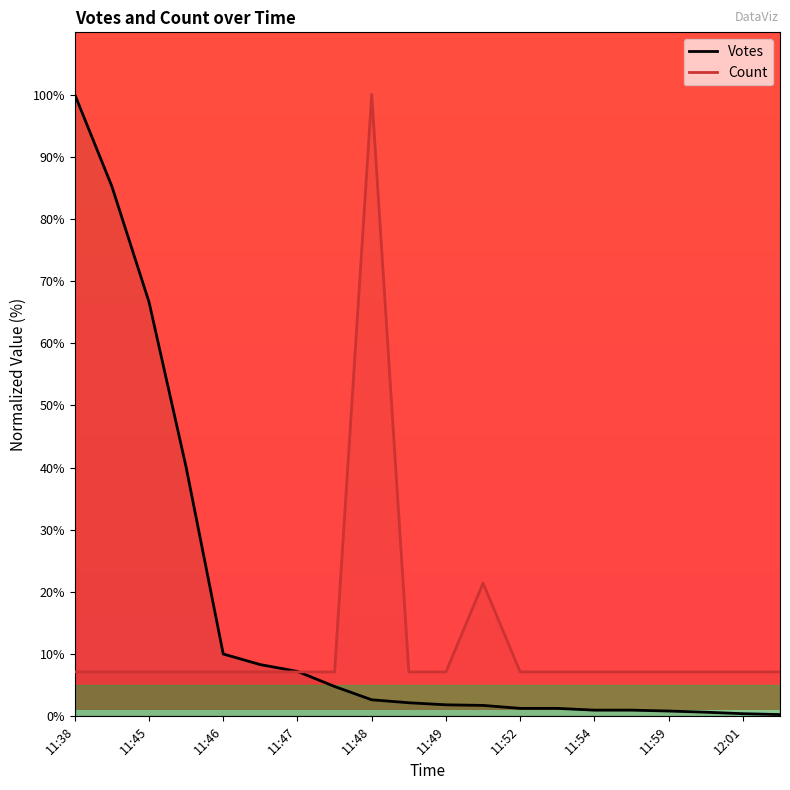

How many lines are shown in the chart?

2